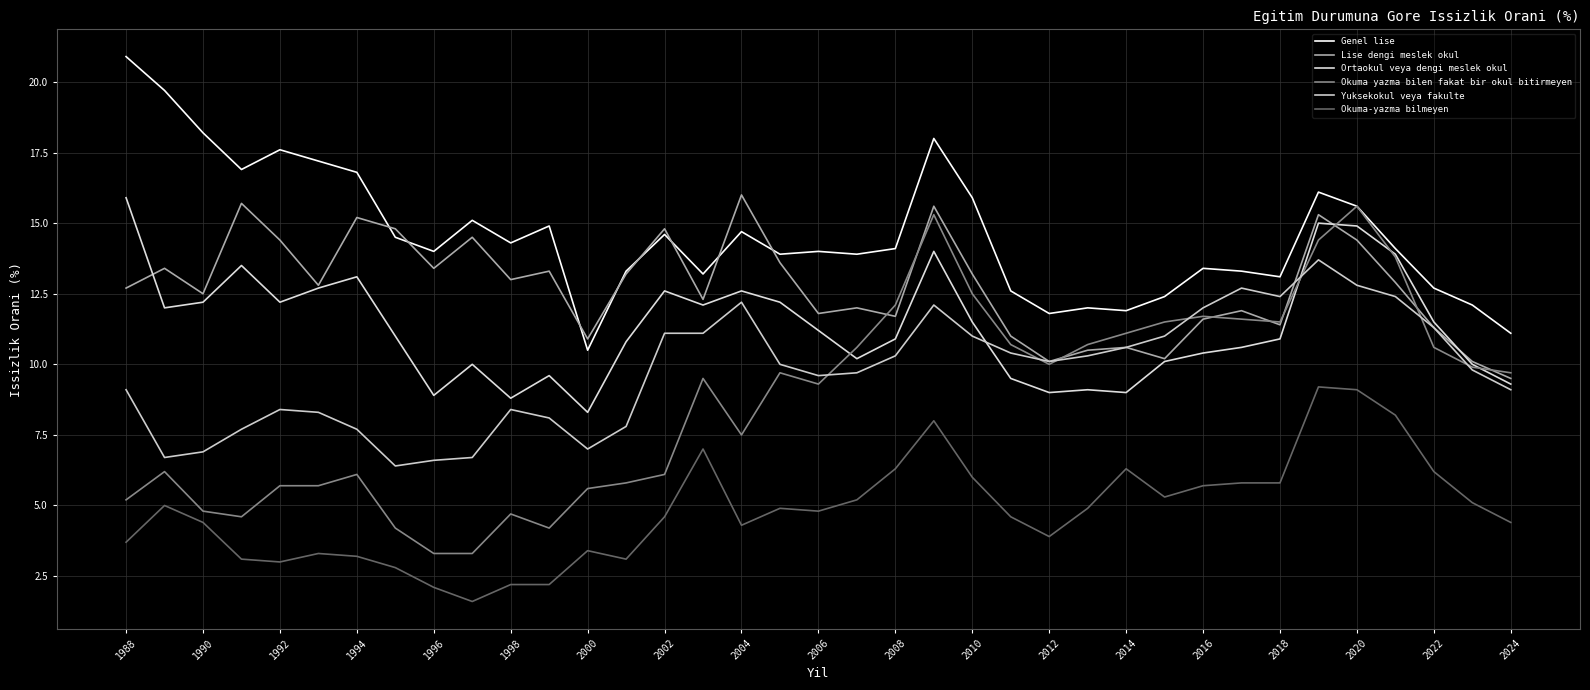

At how many categories does at least one series exceed 19?

2